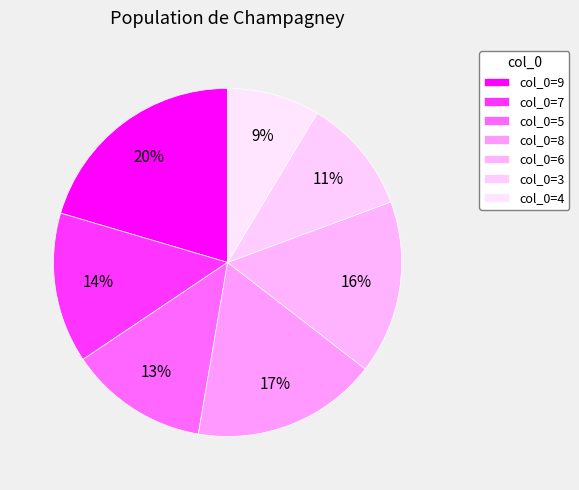

Count the number of slices in the pie.

7